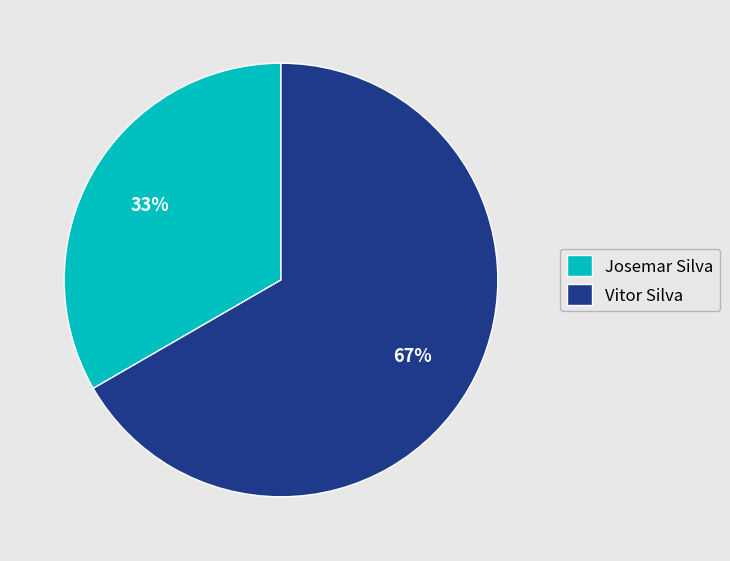

Which category has the biggest portion of the pie?

Vitor Silva